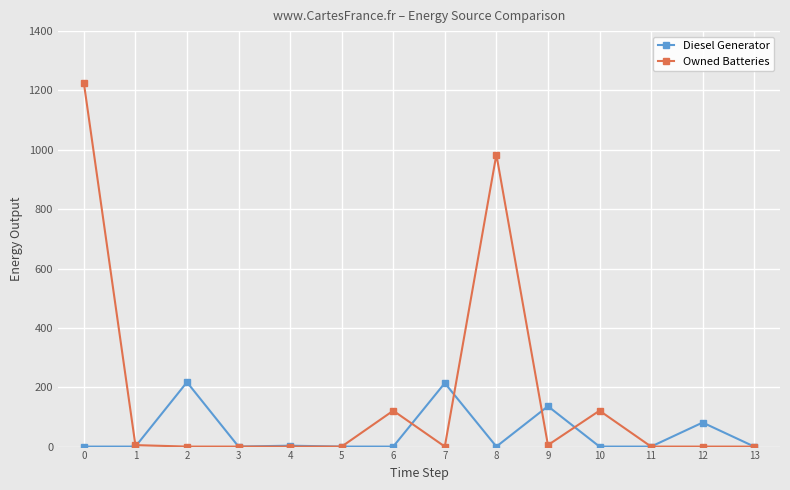

What is the value of the Diesel Generator point at the 8th from the left?

214